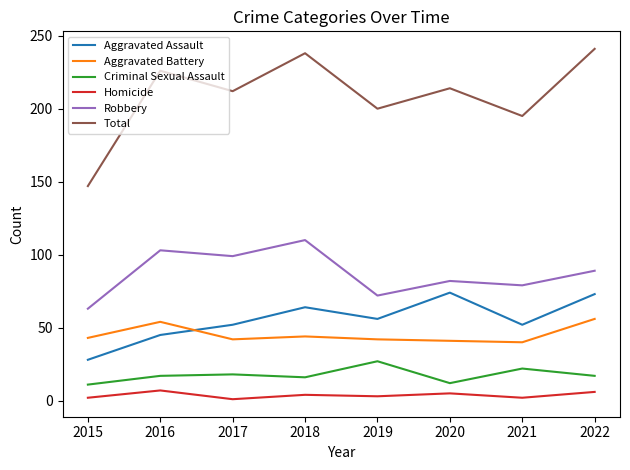

Which category has the highest value in the Robbery series?

2018